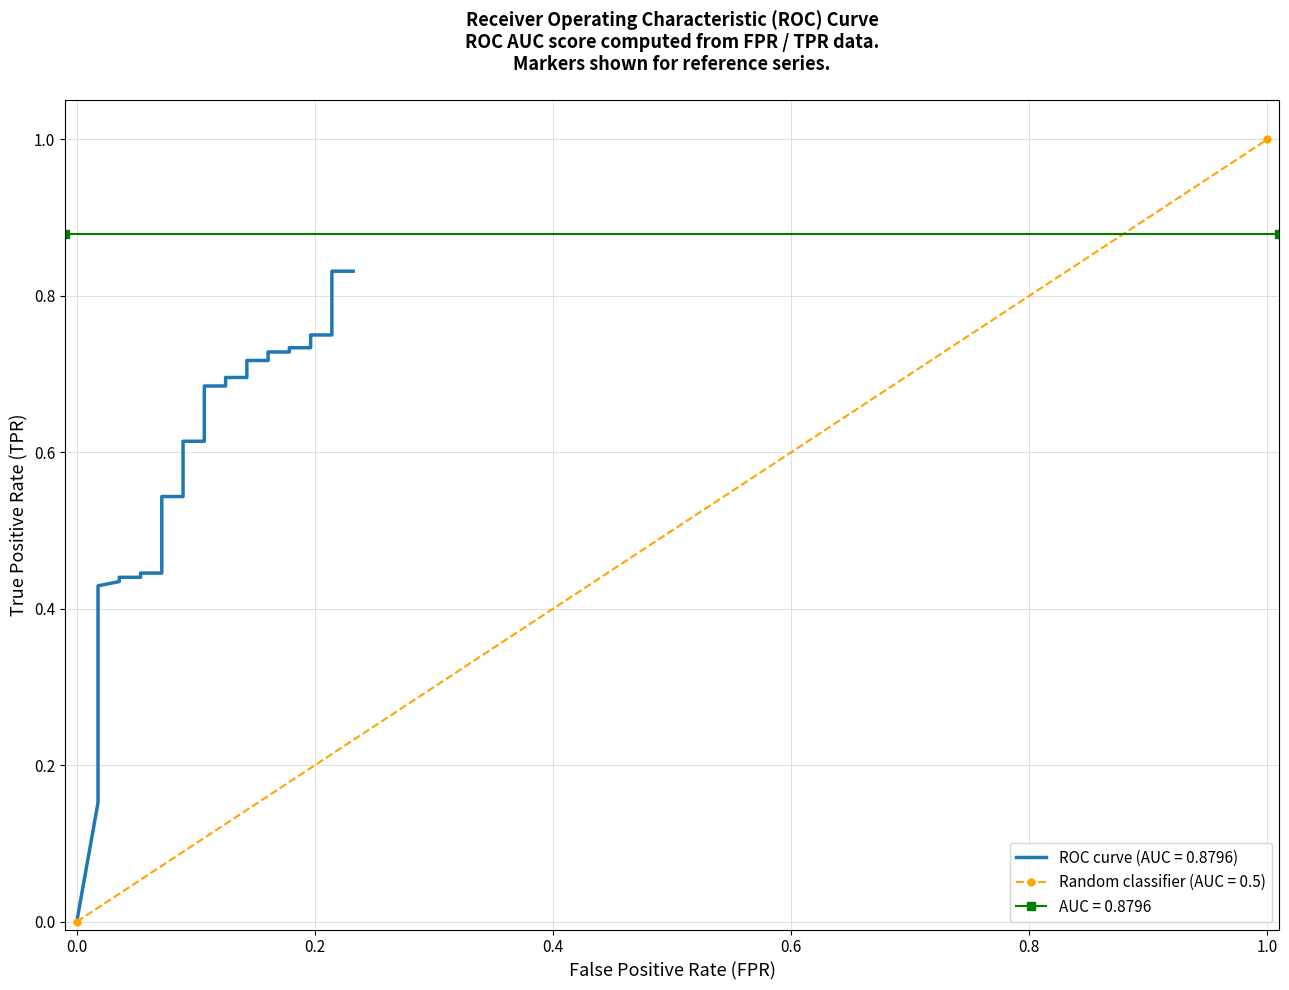

Is this an area chart (filled region under the line)?

No